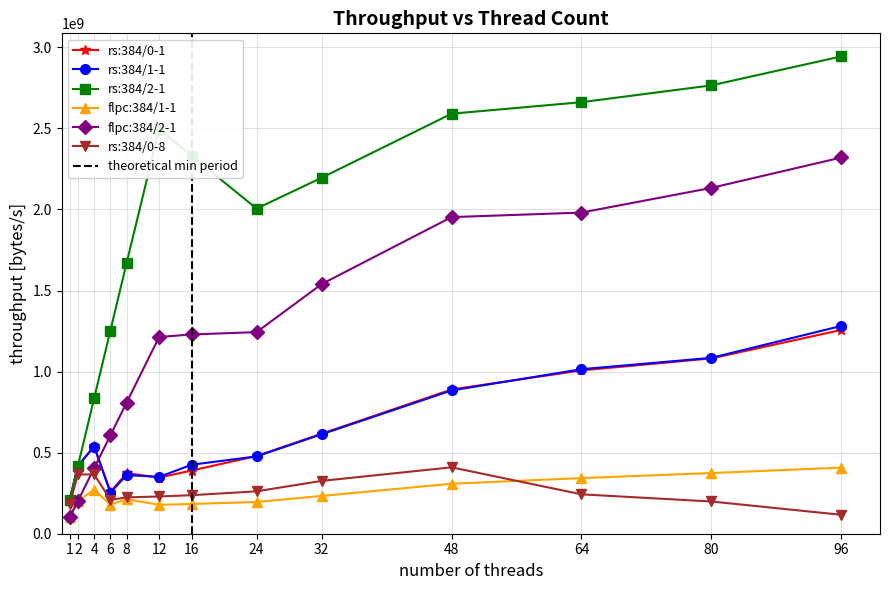

Is this an area chart (filled region under the line)?

No